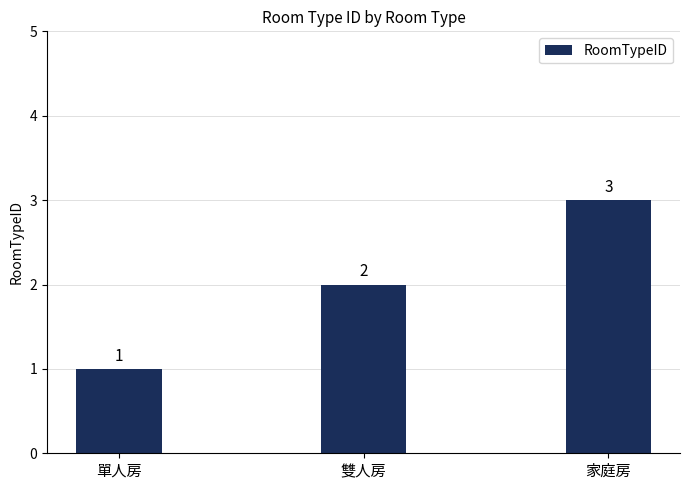

Does the chart contain stacked bars?

No